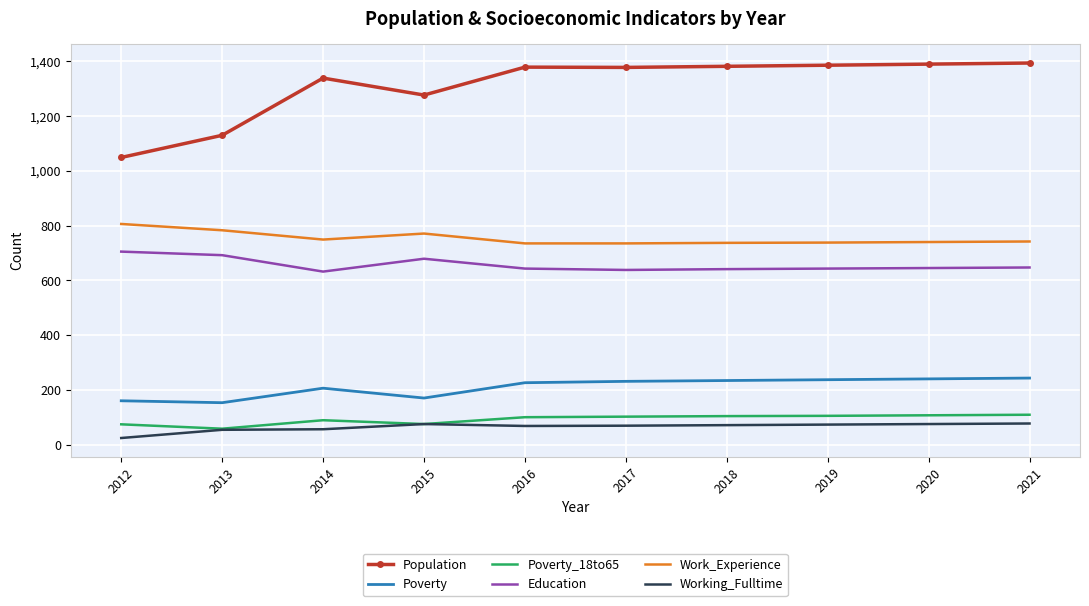

True or false: Poverty_18to65 and Work_Experience intersect in this chart.

False